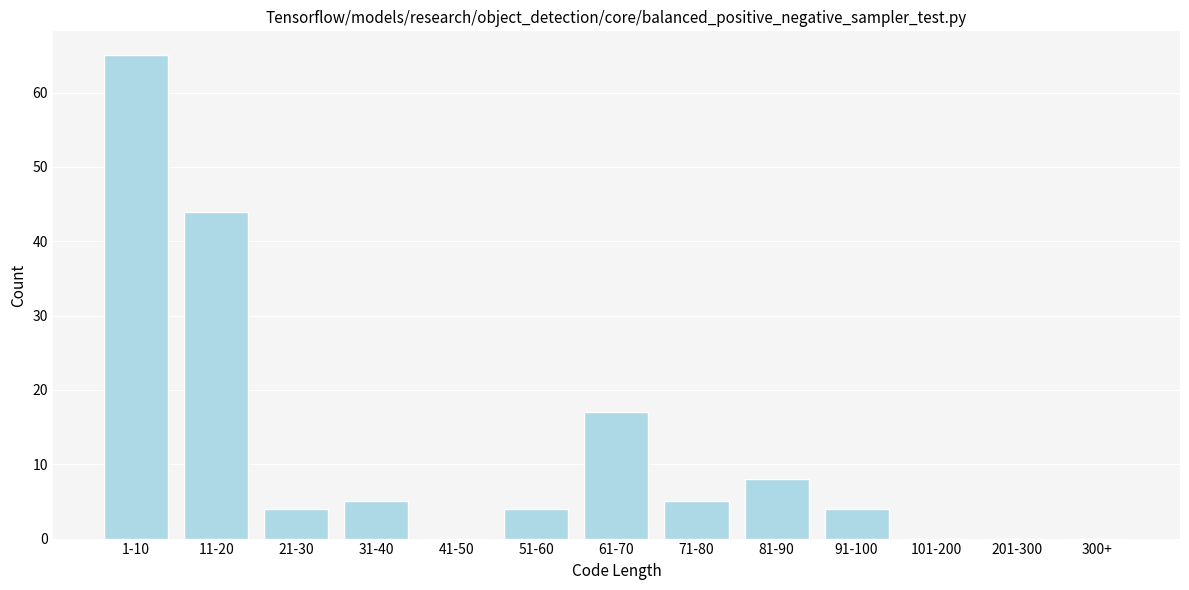

Reading left to right, list all the values displayed in this chart.

1-10=65	11-20=44	21-30=4	31-40=5	41-50=0	51-60=4	61-70=17	71-80=5	81-90=8	91-100=4	101-200=0	201-300=0	300+=0